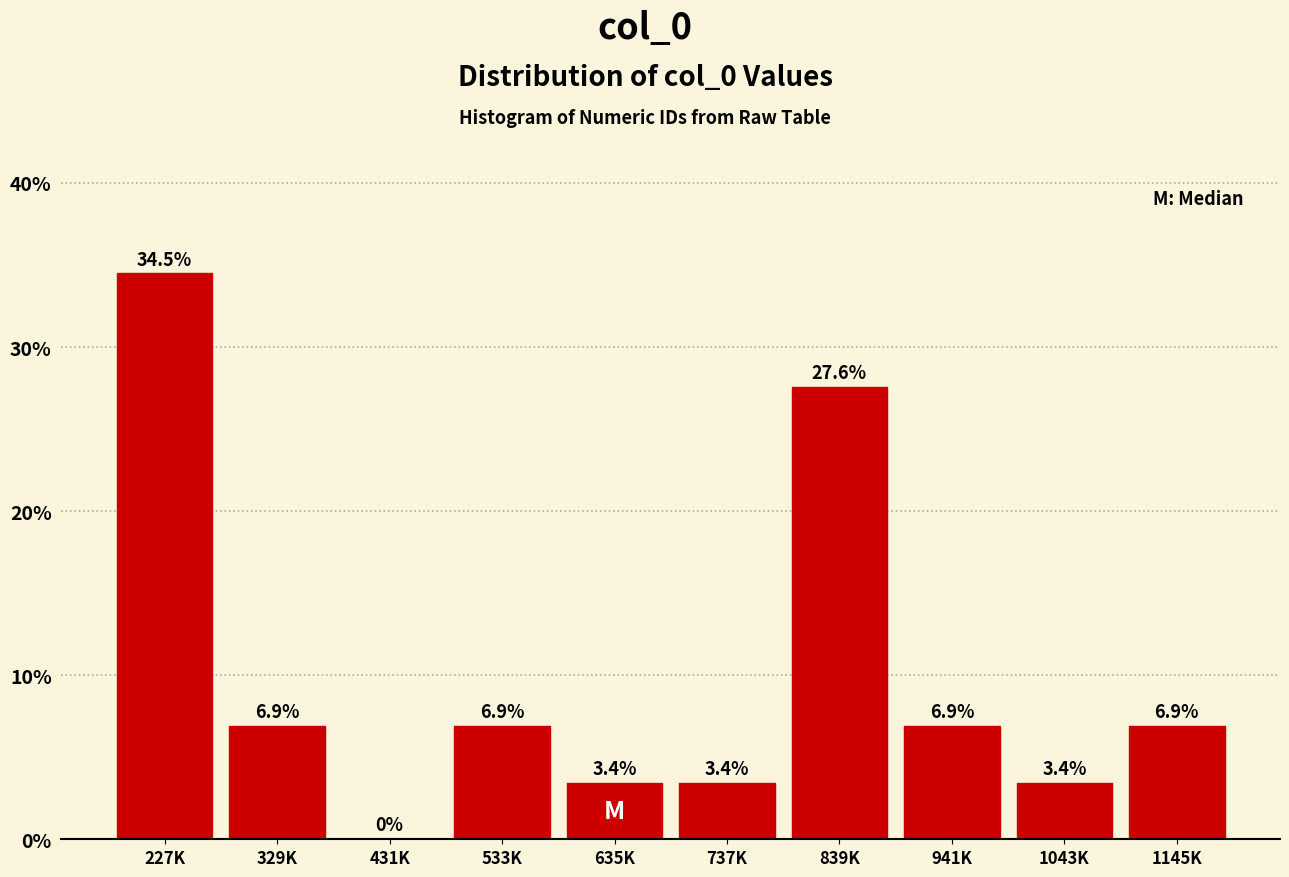

Reading left to right, list all the values displayed in this chart.

227K=34.5	329K=6.9	431K=0.0	533K=6.9	635K=3.4	737K=3.4	839K=27.6	941K=6.9	1043K=3.4	1145K=6.9